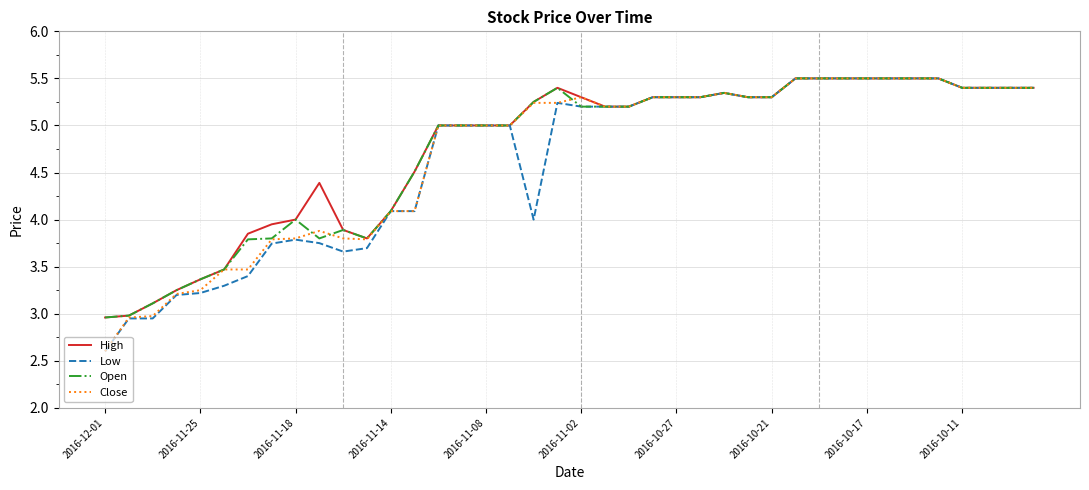

What is the minimum value shown in the chart?

2.6